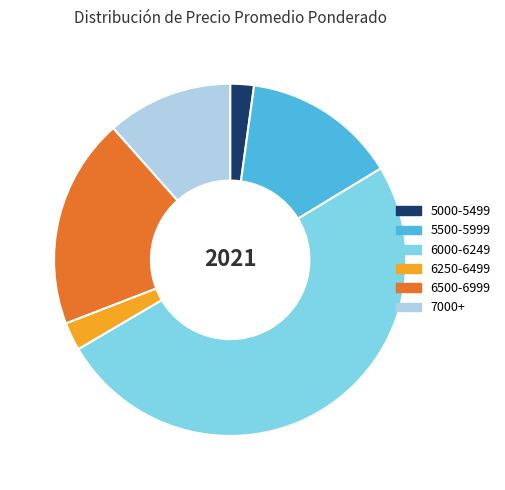

Does any single category account for the majority?

No